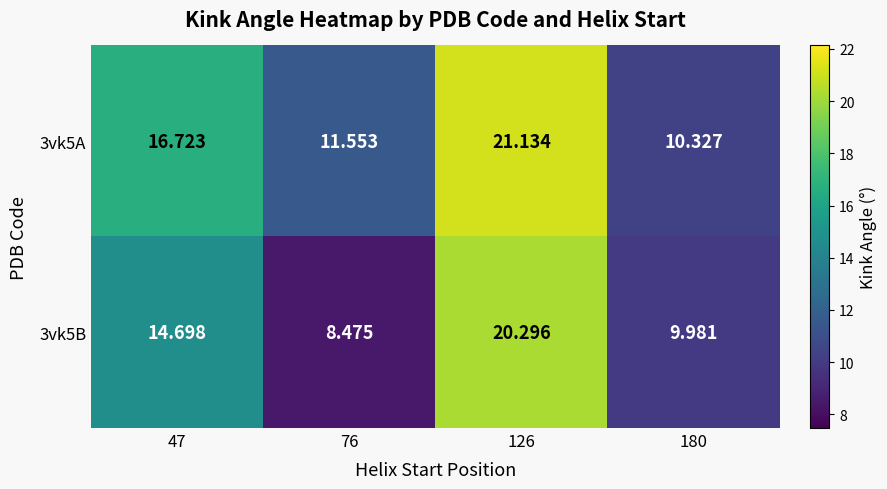

Is the value of 3vk5A at 126 greater than the value of 3vk5B at 126?

Yes